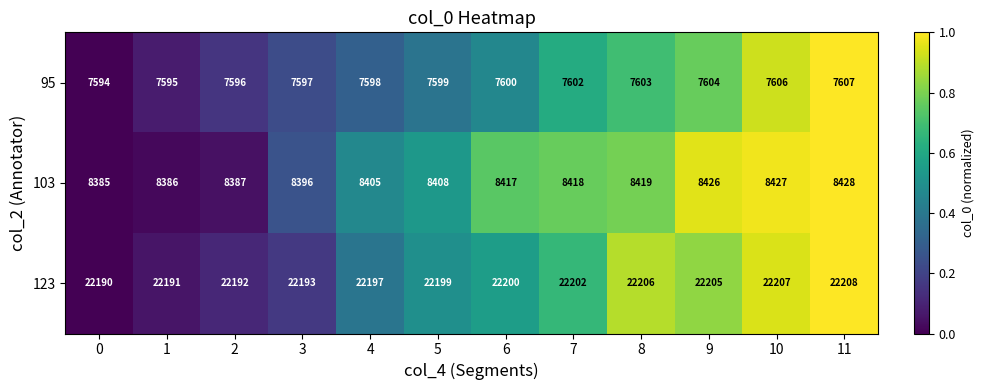

What is the difference between the second highest and second lowest values in the 123 series?

16